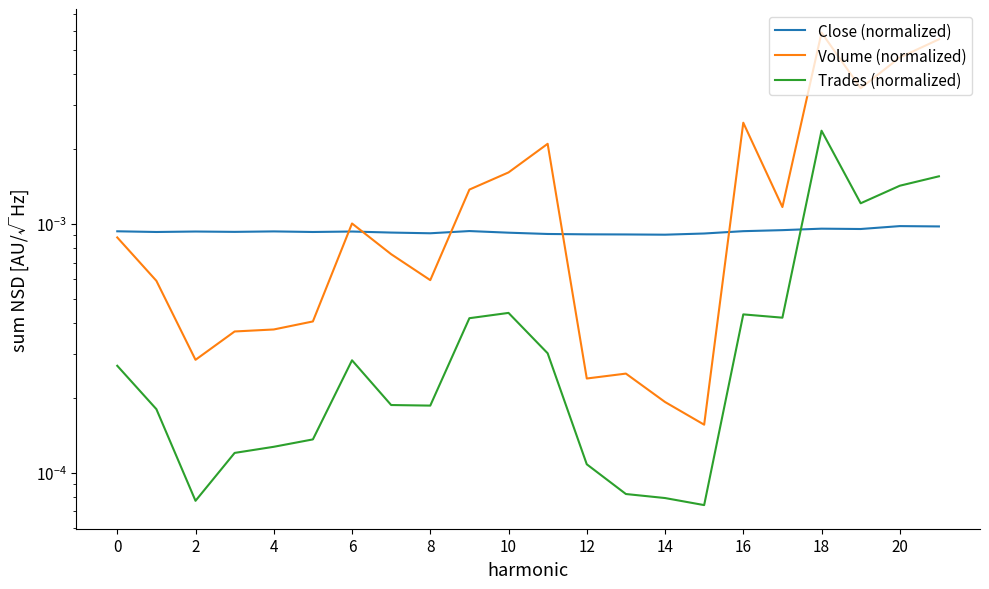

Is the value of Close (normalized) at 15 greater than the value of Trades (normalized) at 20?

Yes